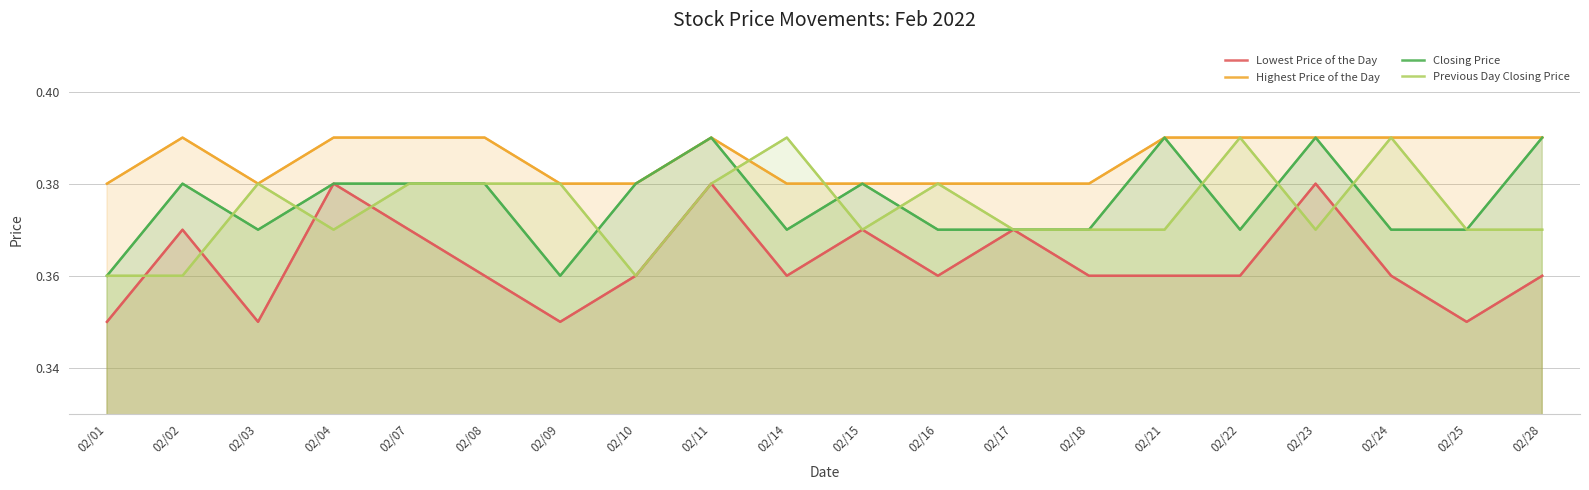

Reading left to right, what are all the values shown in this chart?

Lowest Price of the Day: 0.3	0.4	0.3	0.4	0.4	0.4	0.3	0.4	0.4	0.4	0.4	0.4	0.4	0.4	0.4	0.4	0.4	0.4	0.3	0.4
Highest Price of the Day: 0.4	0.4	0.4	0.4	0.4	0.4	0.4	0.4	0.4	0.4	0.4	0.4	0.4	0.4	0.4	0.4	0.4	0.4	0.4	0.4
Closing Price: 0.4	0.4	0.4	0.4	0.4	0.4	0.4	0.4	0.4	0.4	0.4	0.4	0.4	0.4	0.4	0.4	0.4	0.4	0.4	0.4
Previous Day Closing Price: 0.4	0.4	0.4	0.4	0.4	0.4	0.4	0.4	0.4	0.4	0.4	0.4	0.4	0.4	0.4	0.4	0.4	0.4	0.4	0.4